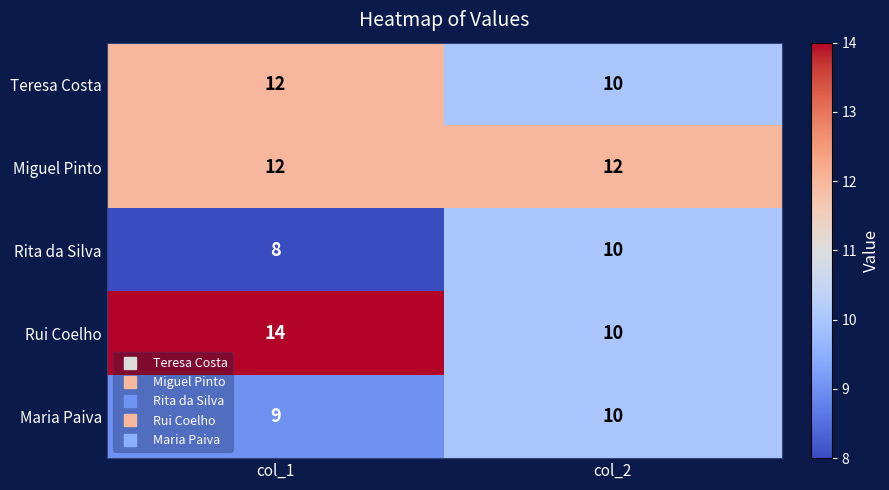

The value of Rui Coelho at col_2 is 6. True or false?

False